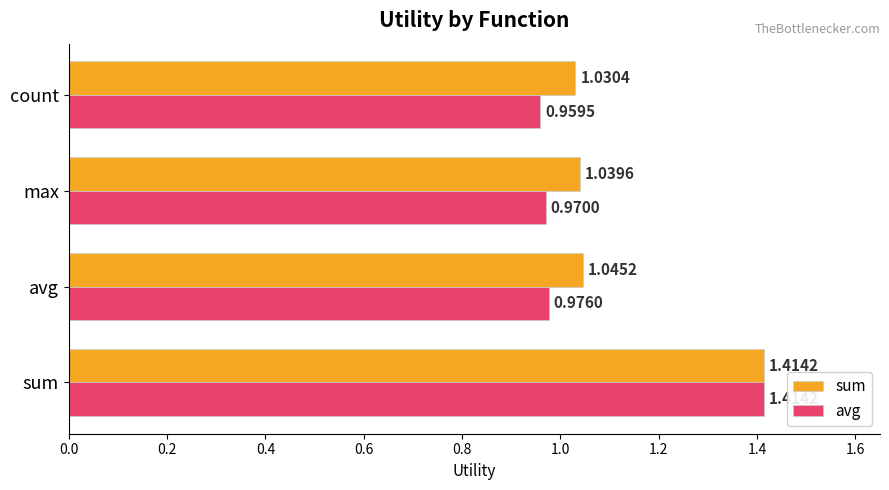

Which label corresponds to the smallest value in the chart?

count